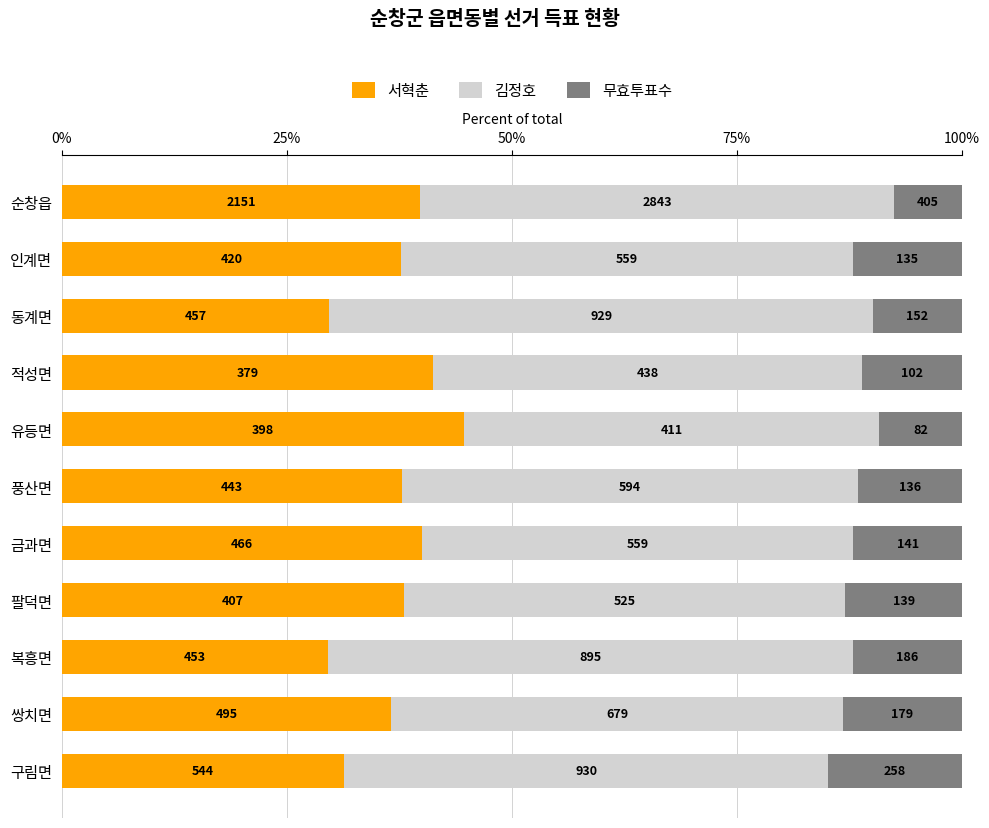

What are all the series names shown in the legend?

서혁춘, 김정호, 무효투표수